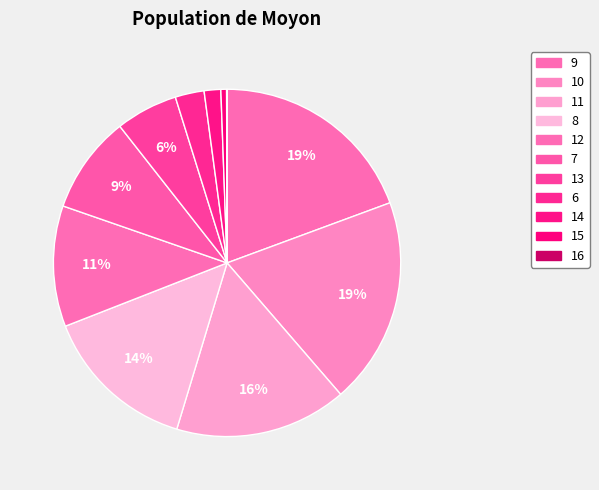

Is there any slice that represents more than half of the pie?

No